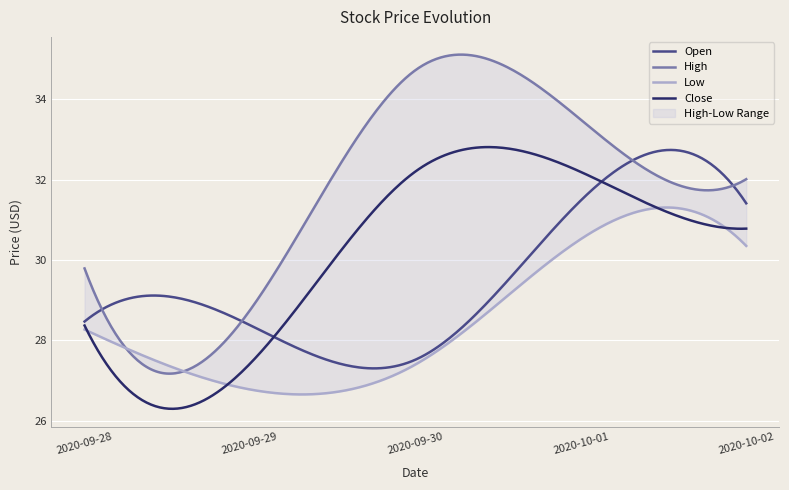

Which series changed the most between 2020-09-28 and 2020-09-30?

High